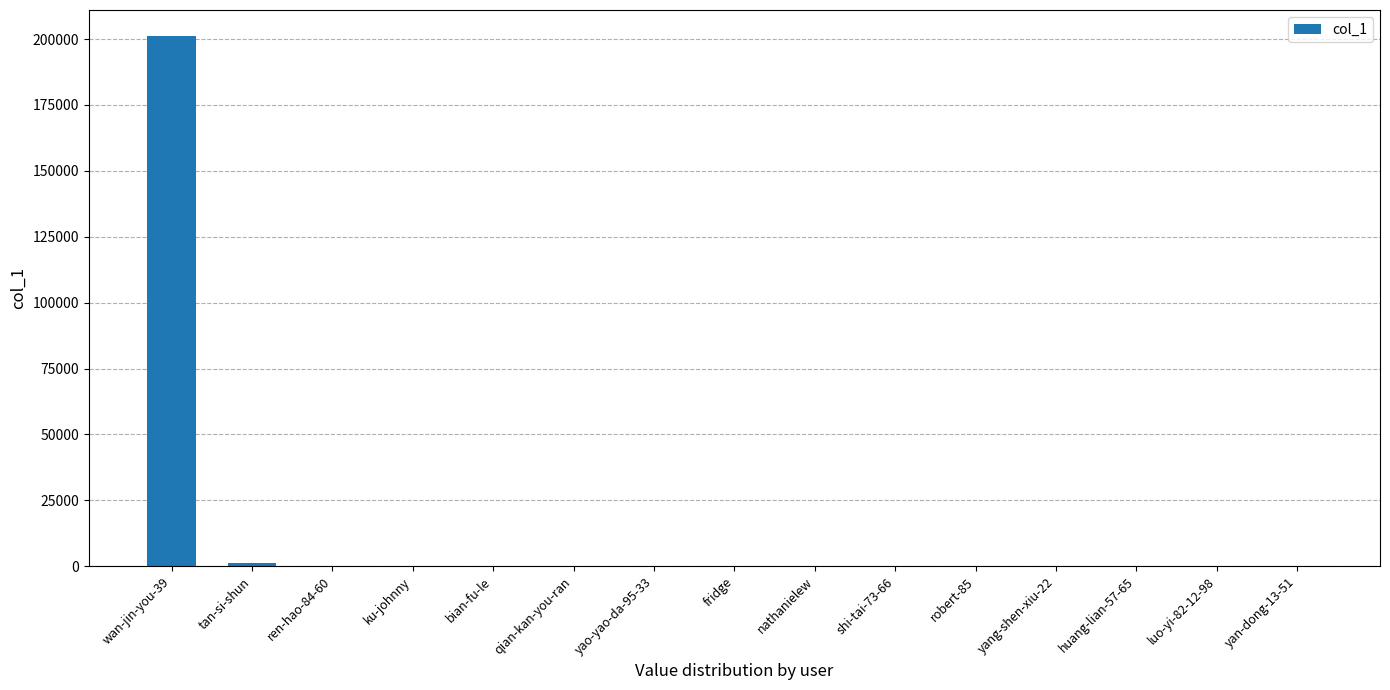

At which category does the chart reach its peak across all series?

wan-jin-you-39